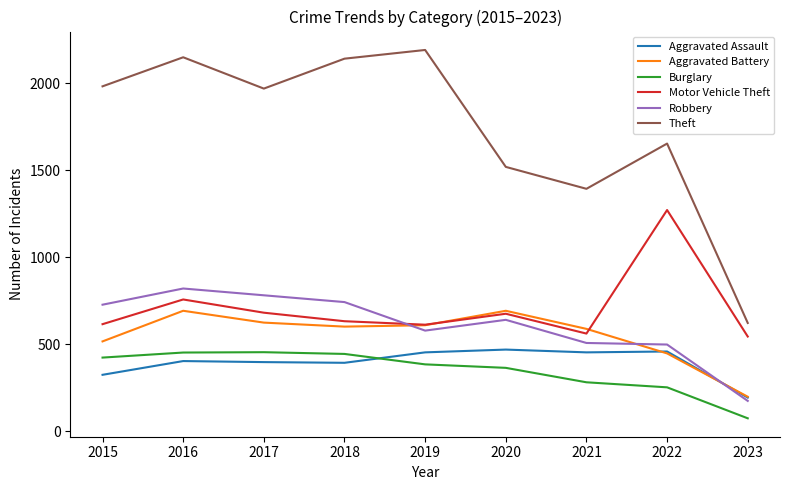

True or false: Burglary has a value of 73 at 2023.

True